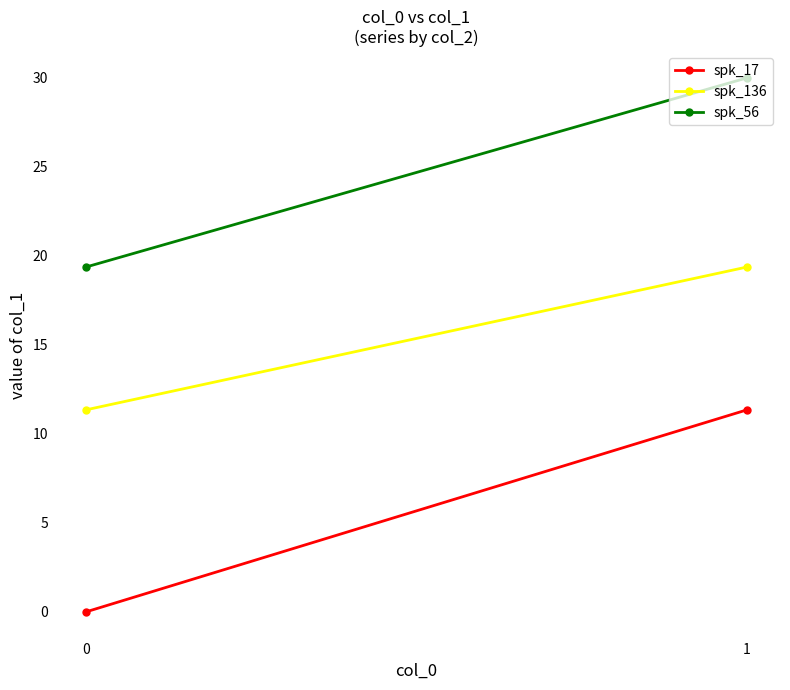

Rank the series at 1 from highest to lowest value.

spk_56, spk_136, spk_17